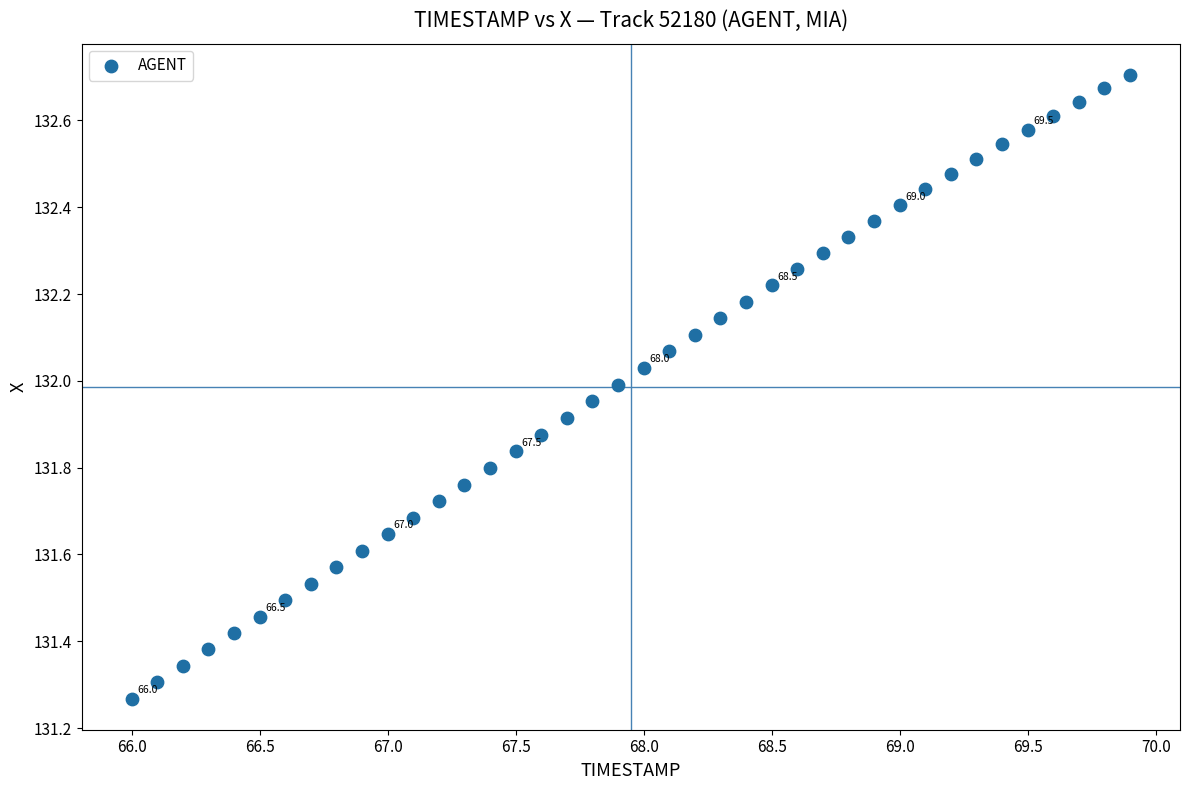

What is the range of X values (max minus min)?

3.9